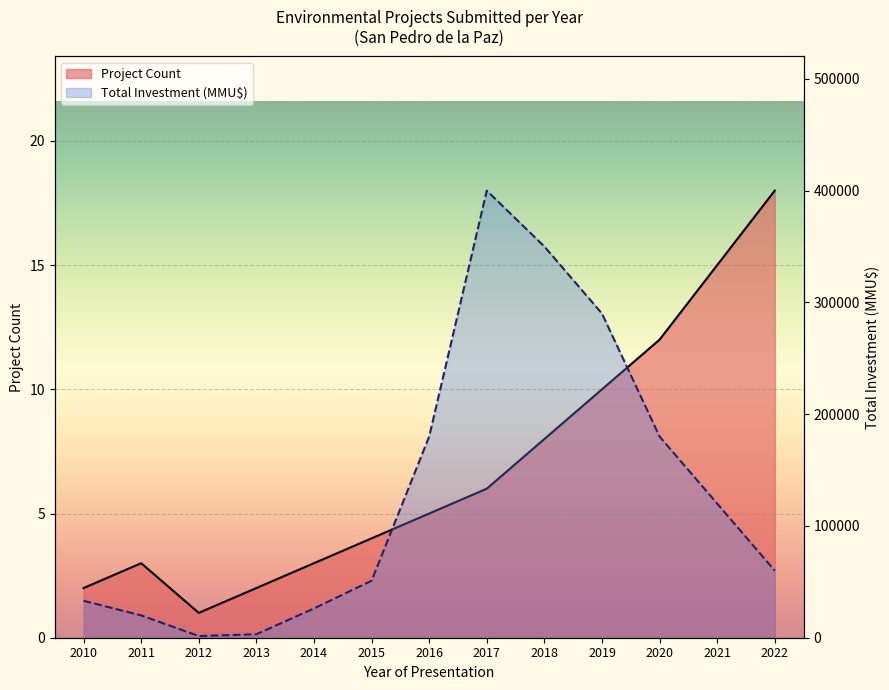

True or false: Project Count has more than 2 points higher than both neighbors.

False